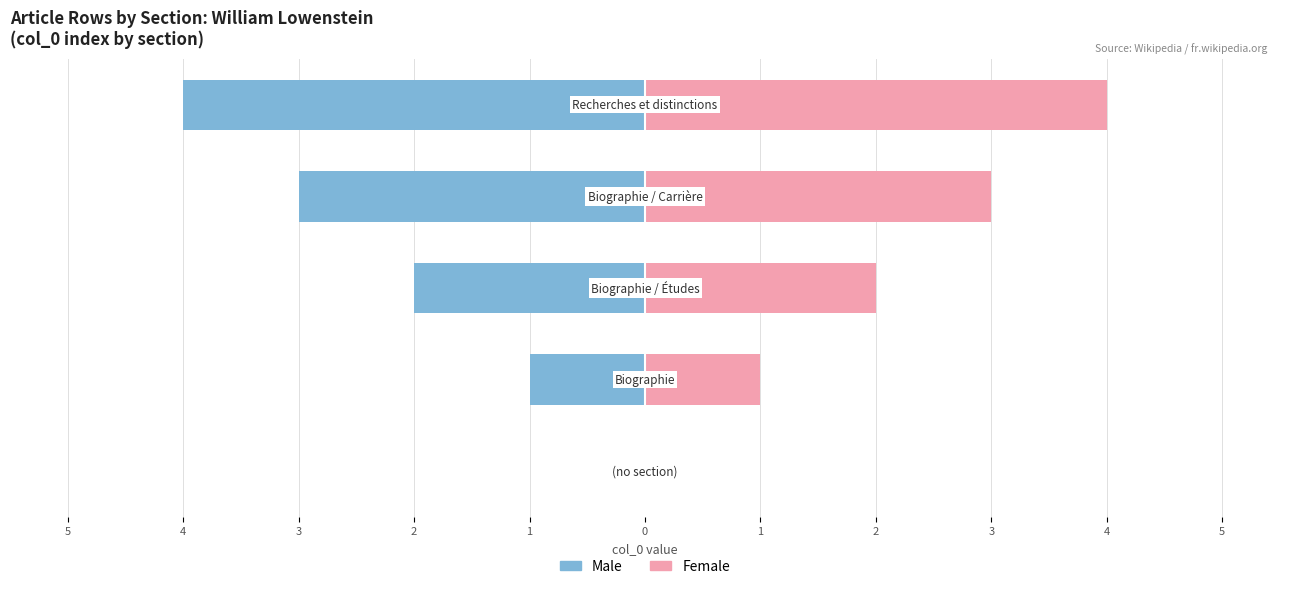

Between 1 and 5, which is larger?

5